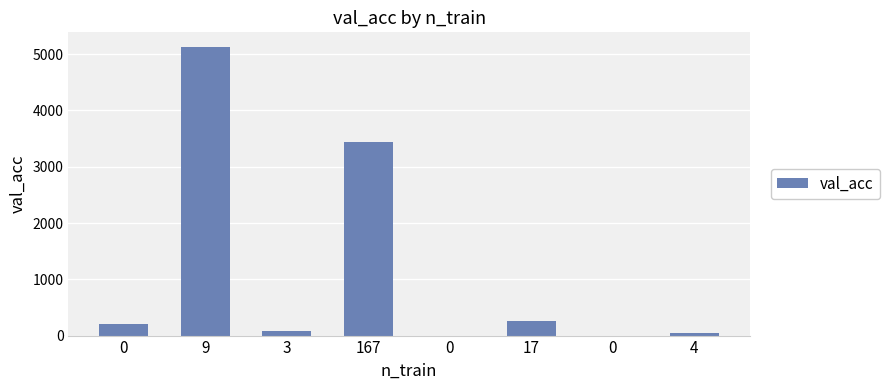

Count the number of data series in this chart.

1